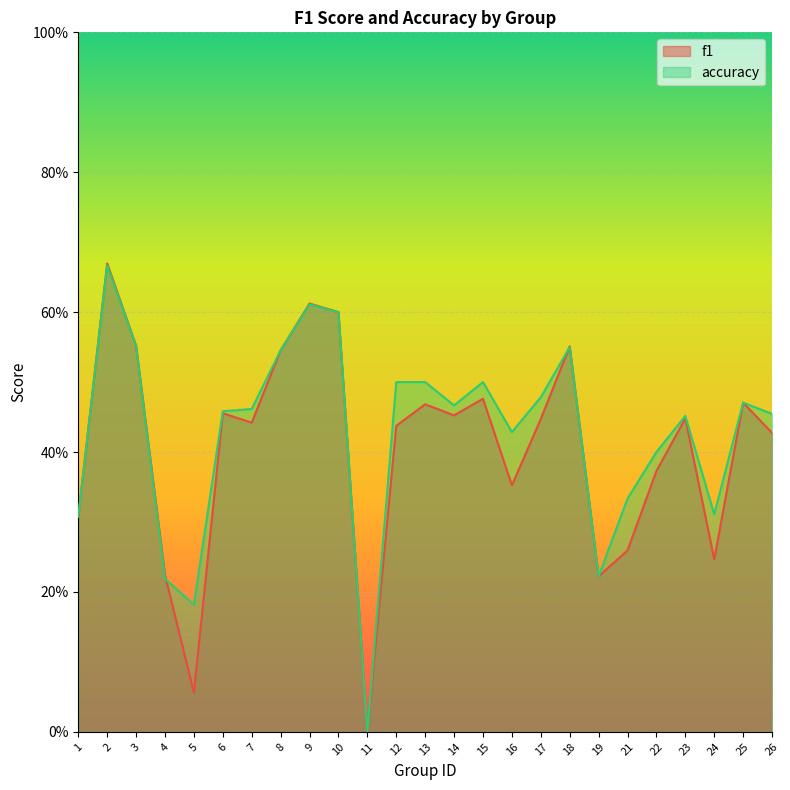

The accuracy series shows 0.4 at 16. True or false?

True